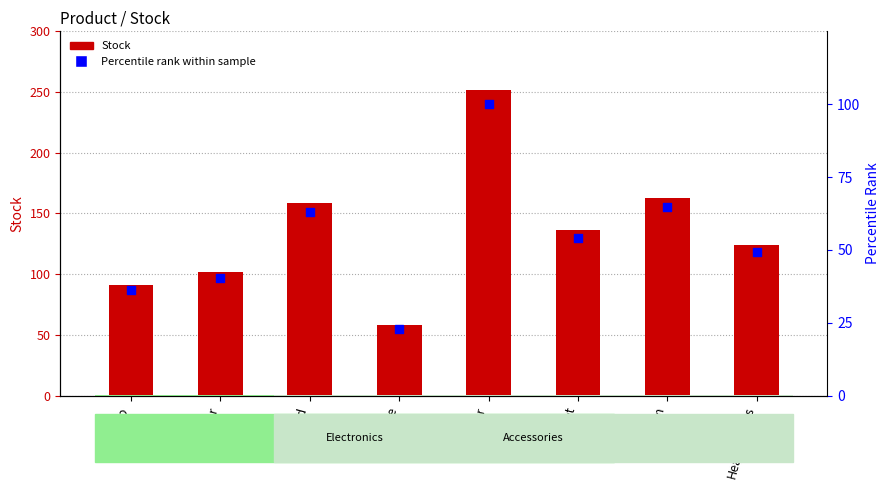

Is the value of Stock at Tablet greater than the value of Percentile rank within sample at Printer?

Yes